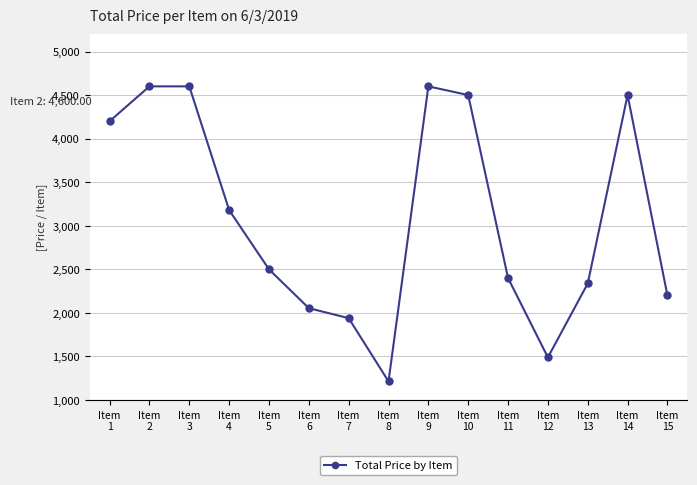

What is the difference between the second highest and second lowest values?

3110.6